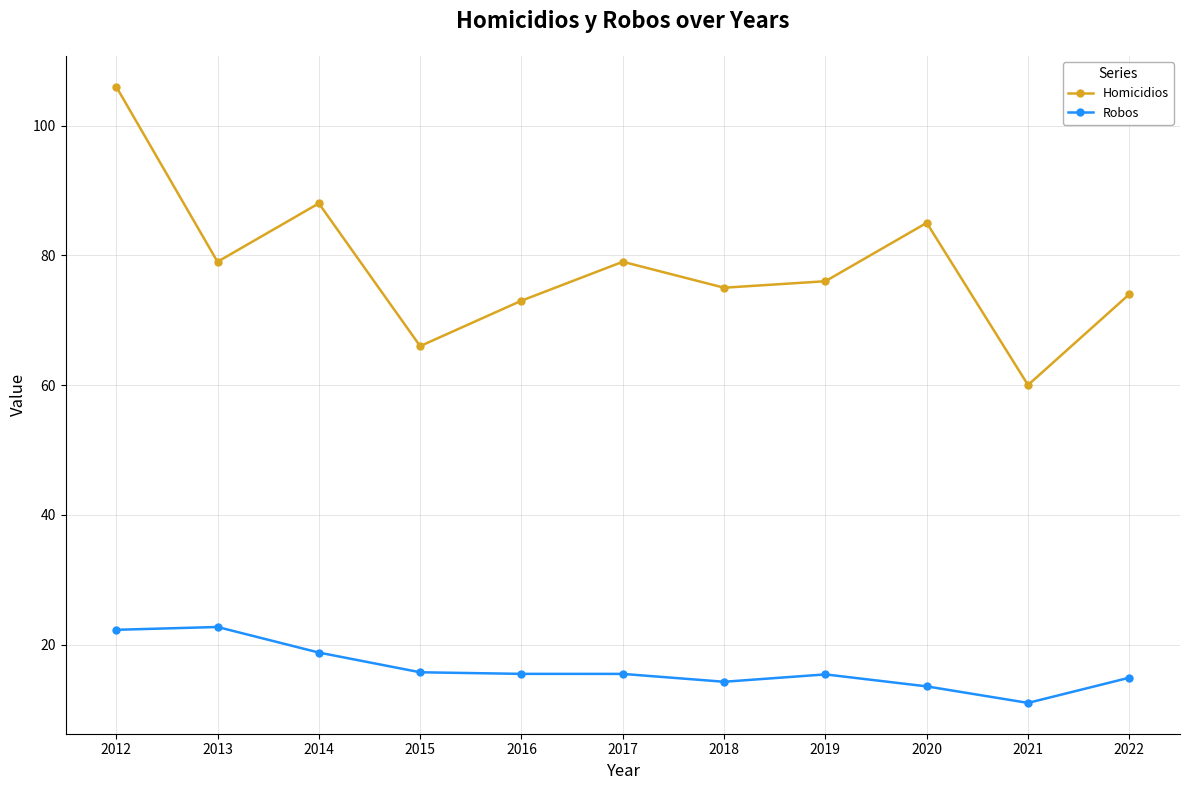

True or false: Homicidios and Robos intersect in this chart.

False